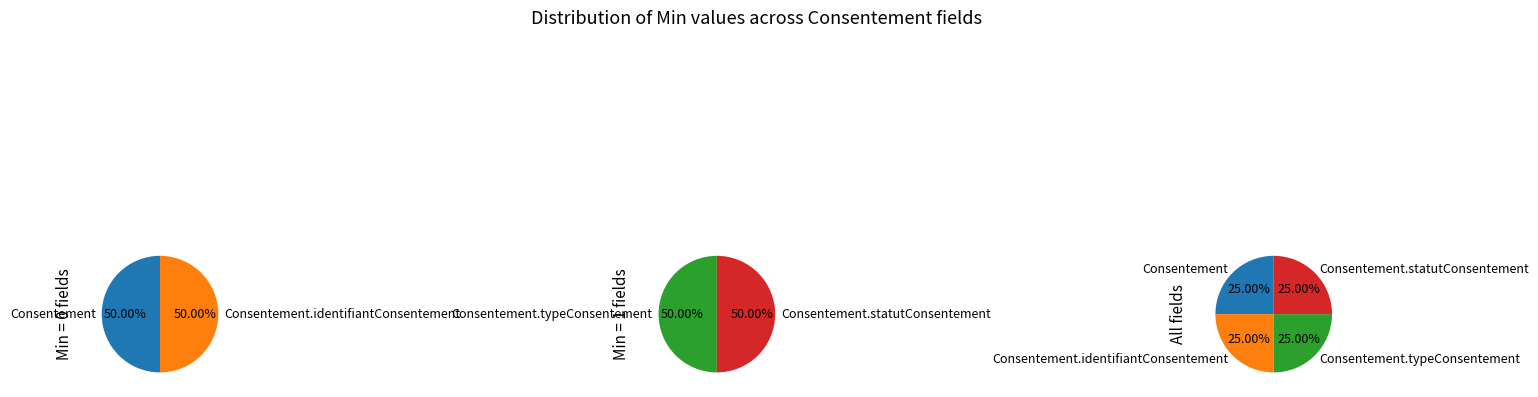

How many segments does this pie chart have?

4